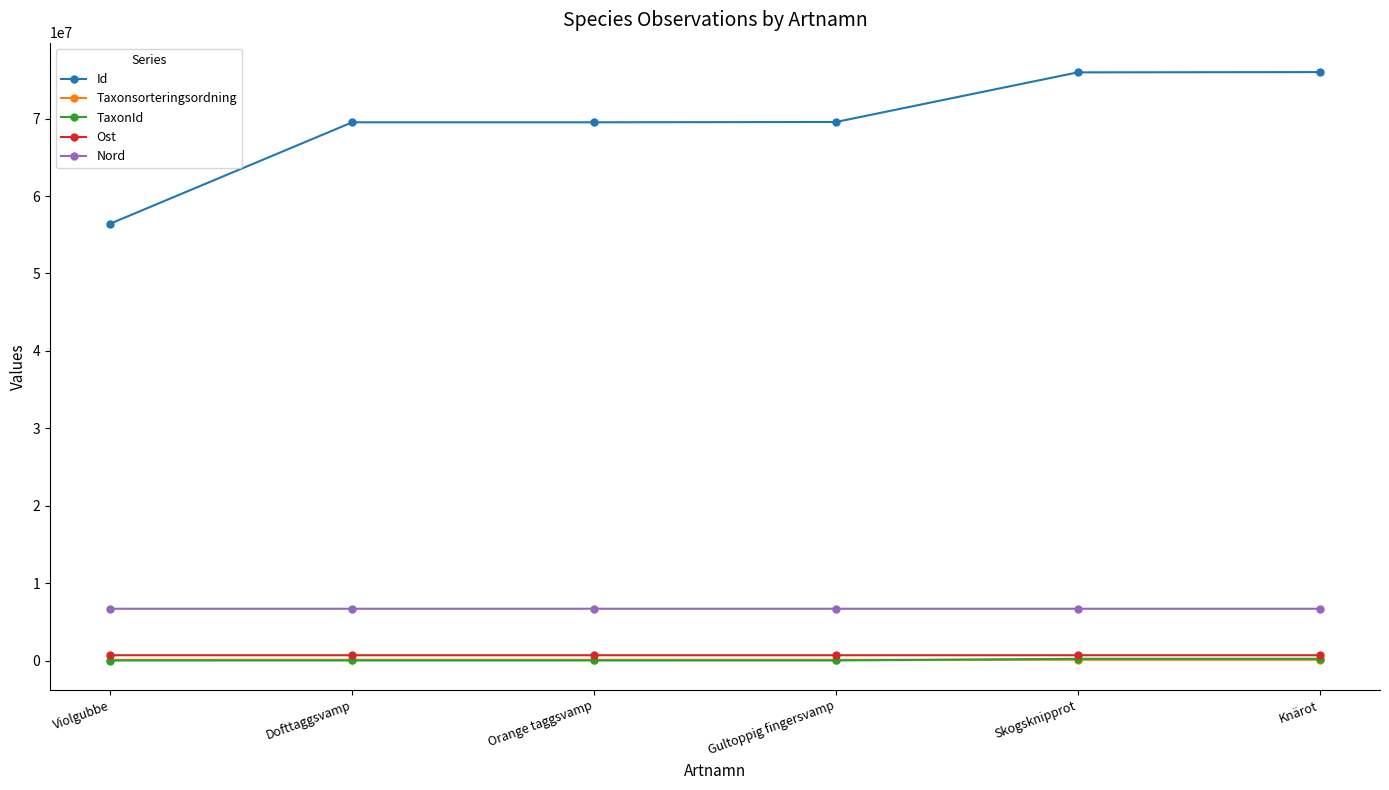

Between which two adjacent categories do Taxonsorteringsordning and TaxonId first intersect?

Gultoppig fingersvamp and Skogsknipprot